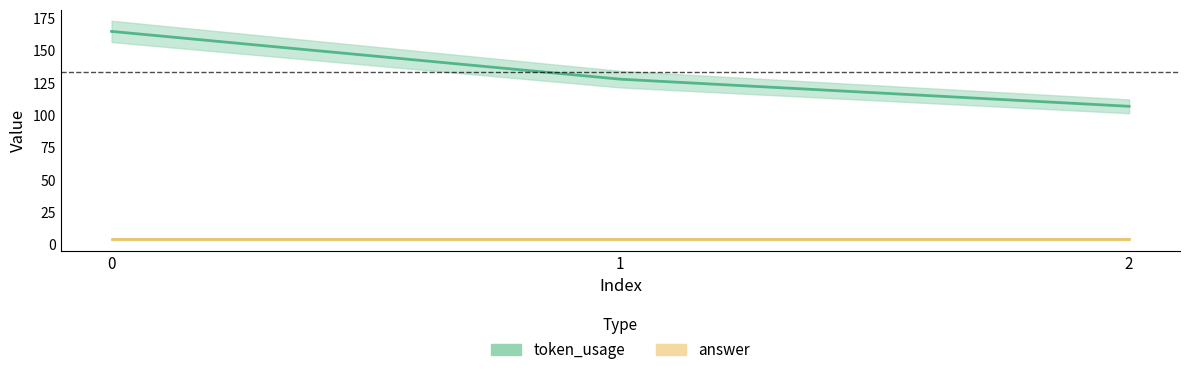

What is the ratio of the value at 2 to the value at 1?

0.8